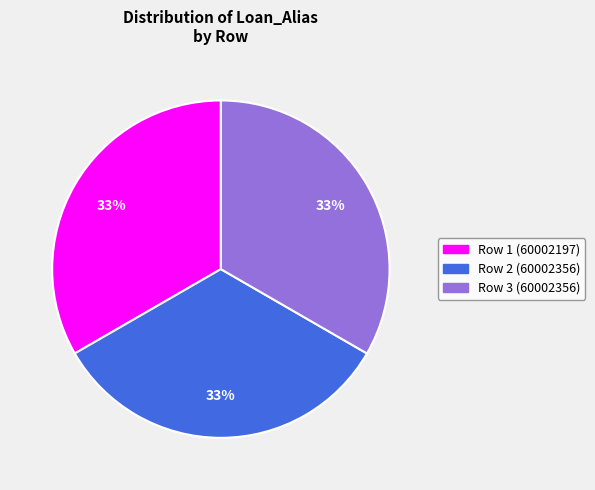

To the nearest percent, what is the combined percentage of Row 2 (60002356) and Row 3 (60002356)?

67%